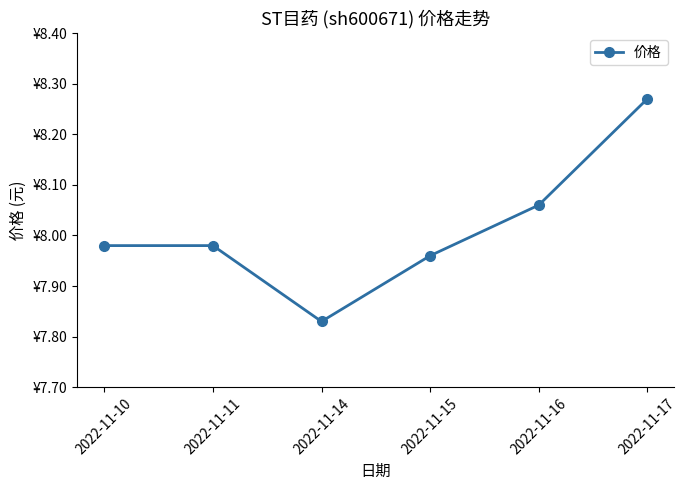

Which category has the lowest value across all series?

2022-11-14